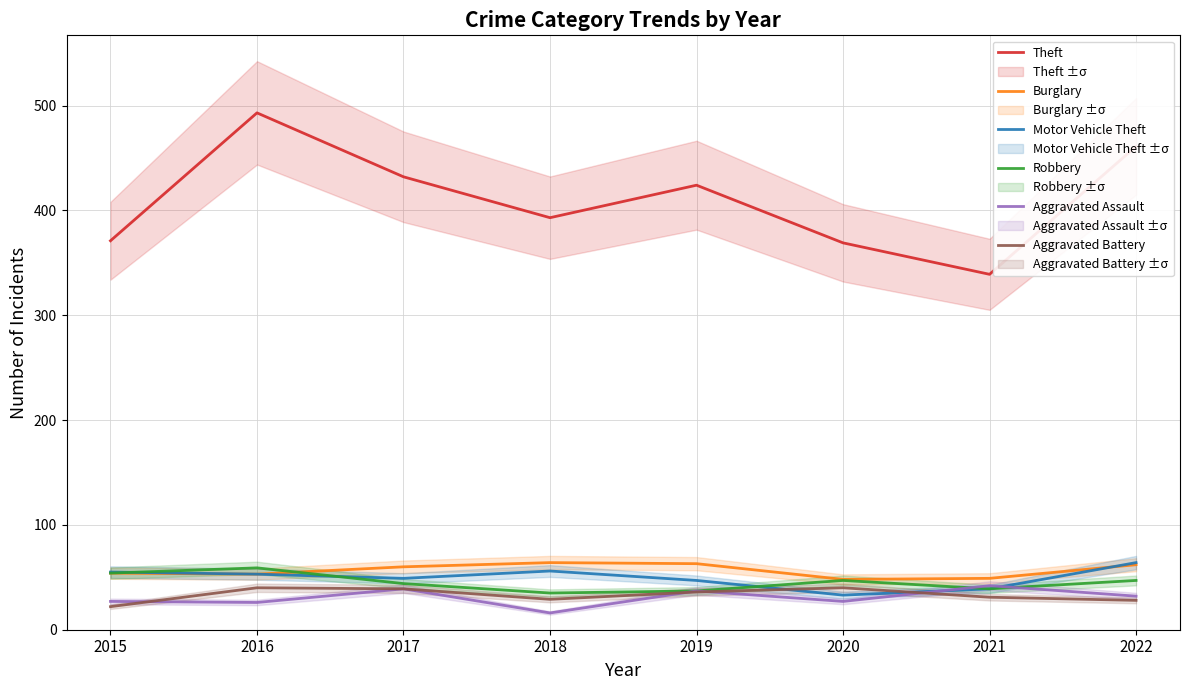

Where is the first local minimum for Robbery?

2018